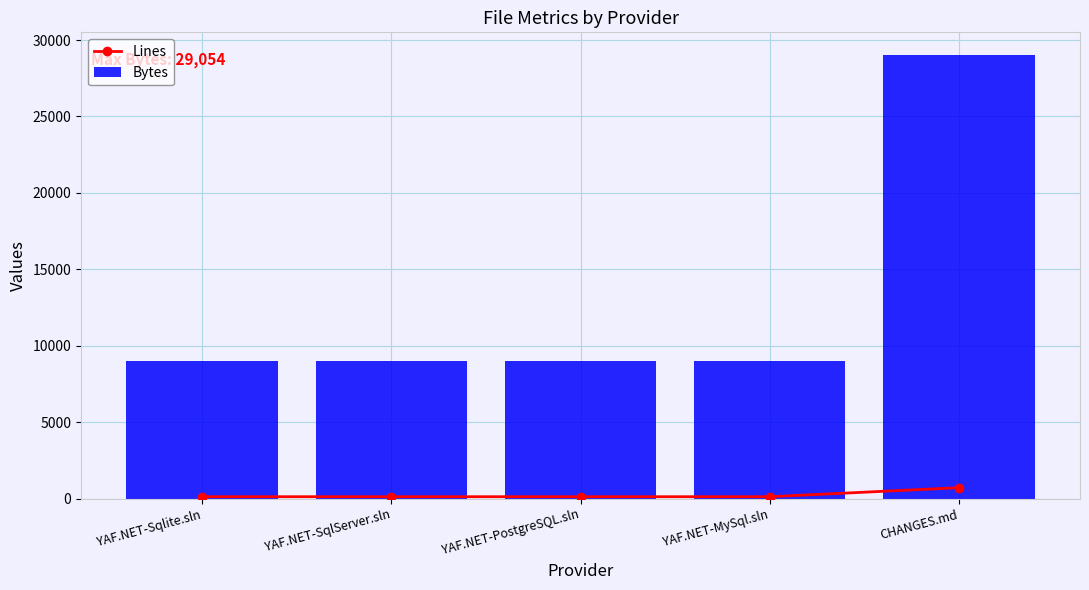

What are all the series names shown in the legend?

Lines, Bytes